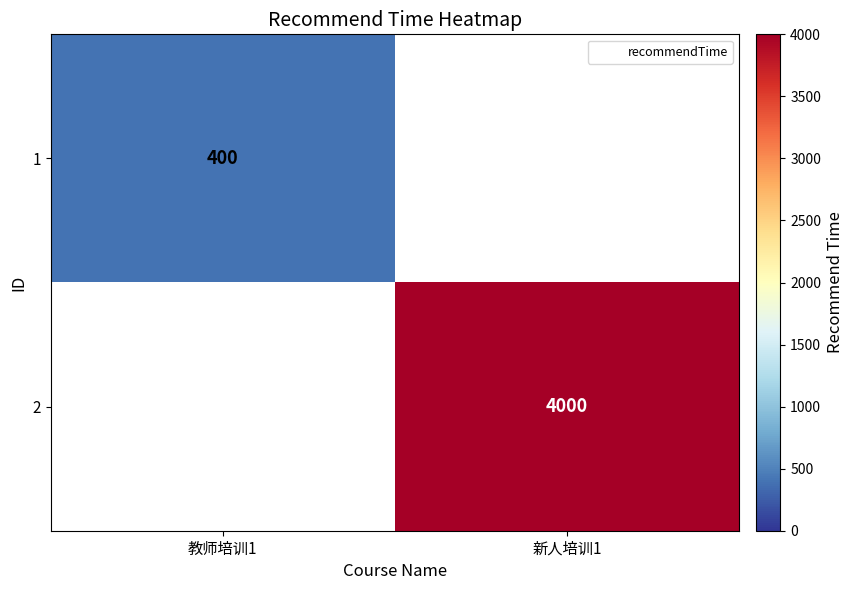

Is it true that 2 equals 5983 at 新人培训1?

False